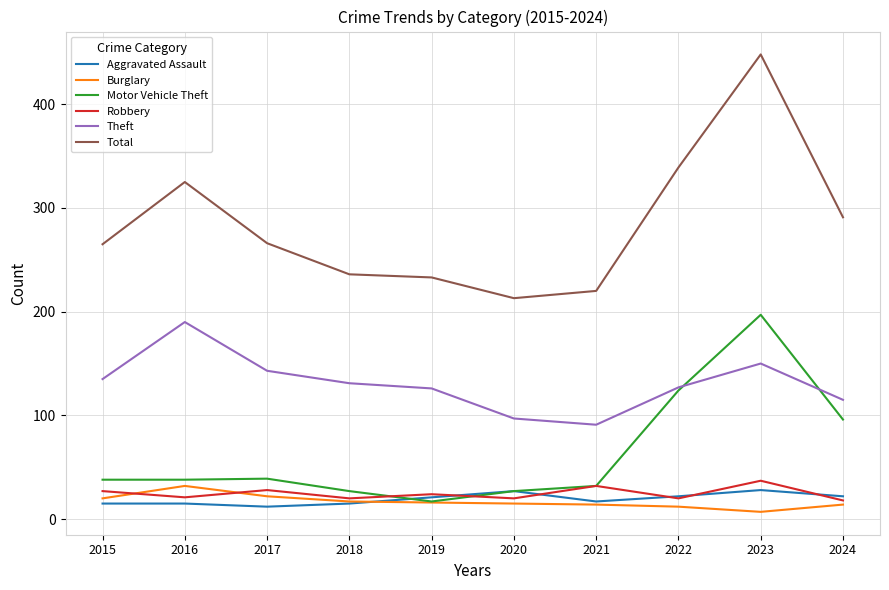

What are all the series names shown in the legend?

Aggravated Assault, Burglary, Motor Vehicle Theft, Robbery, Theft, Total